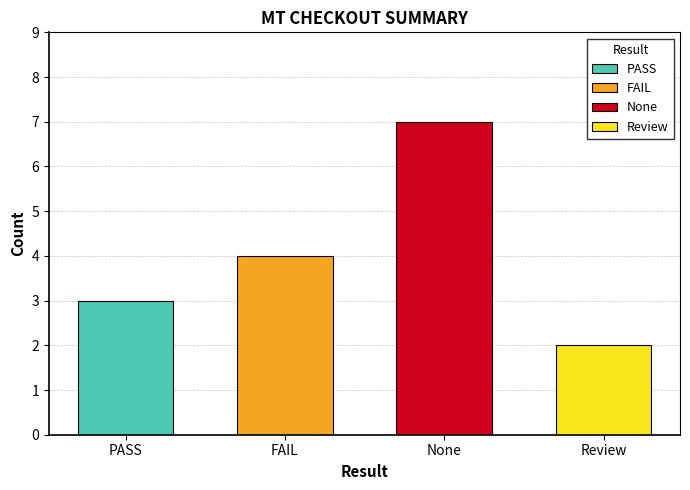

What is the change in value from None to Review?

-5